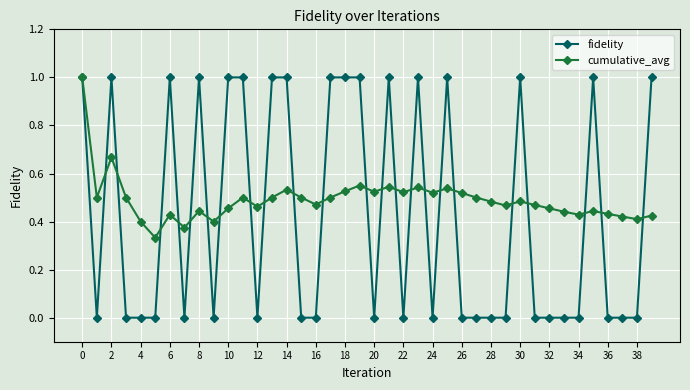

What is the maximum value shown in the chart?

1.0